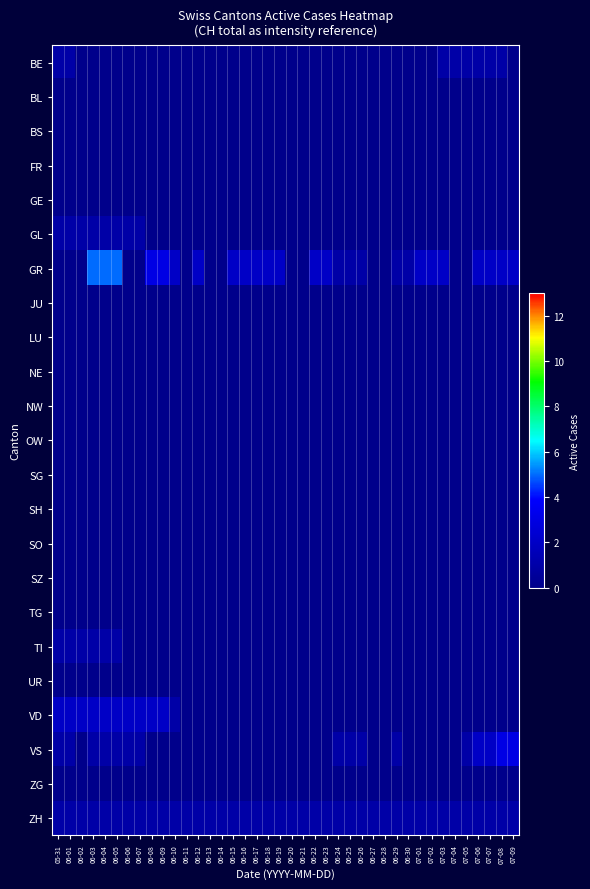

At which category is the sum across all series the highest?

06-03